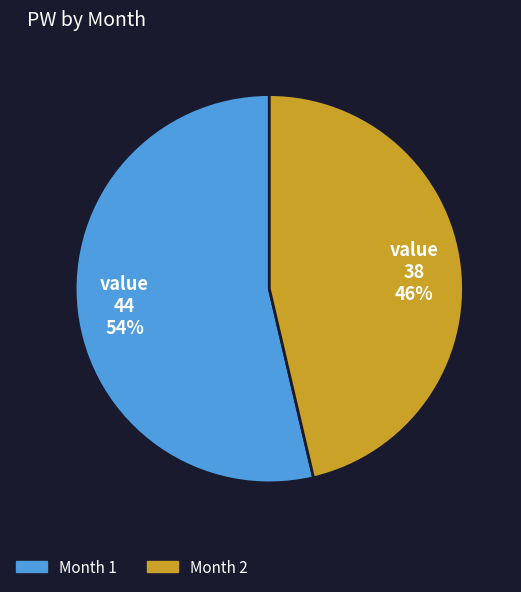

Is there a majority slice in this chart?

Yes